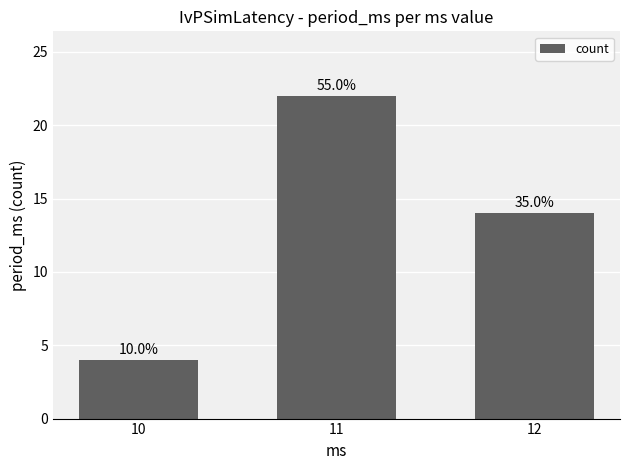

At which category does the chart reach its minimum across all series?

10